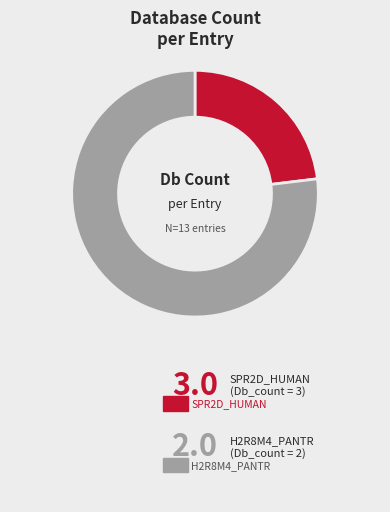

Is there a majority slice in this chart?

Yes